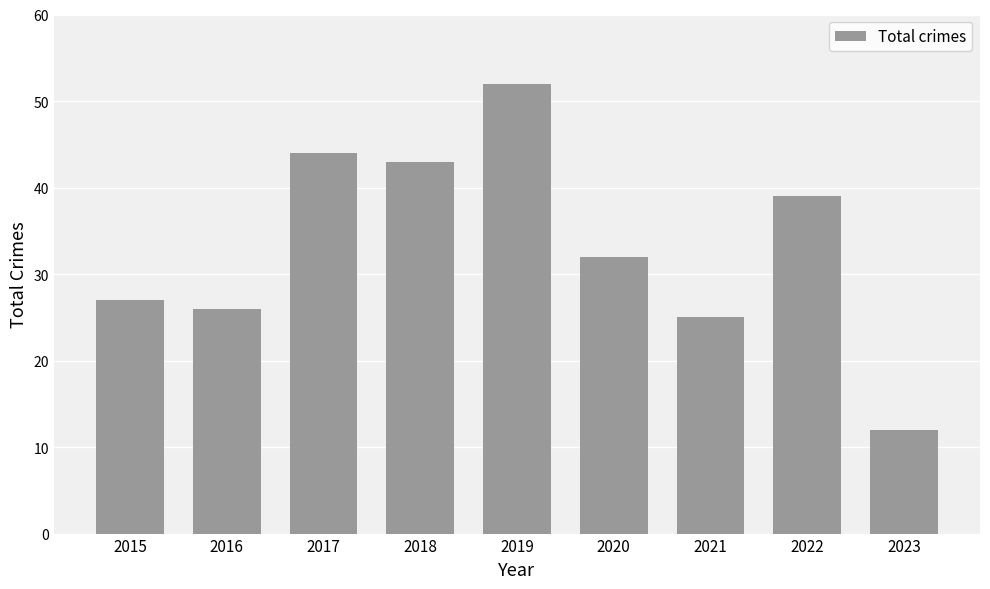

At which category does the chart reach its minimum across all series?

2023